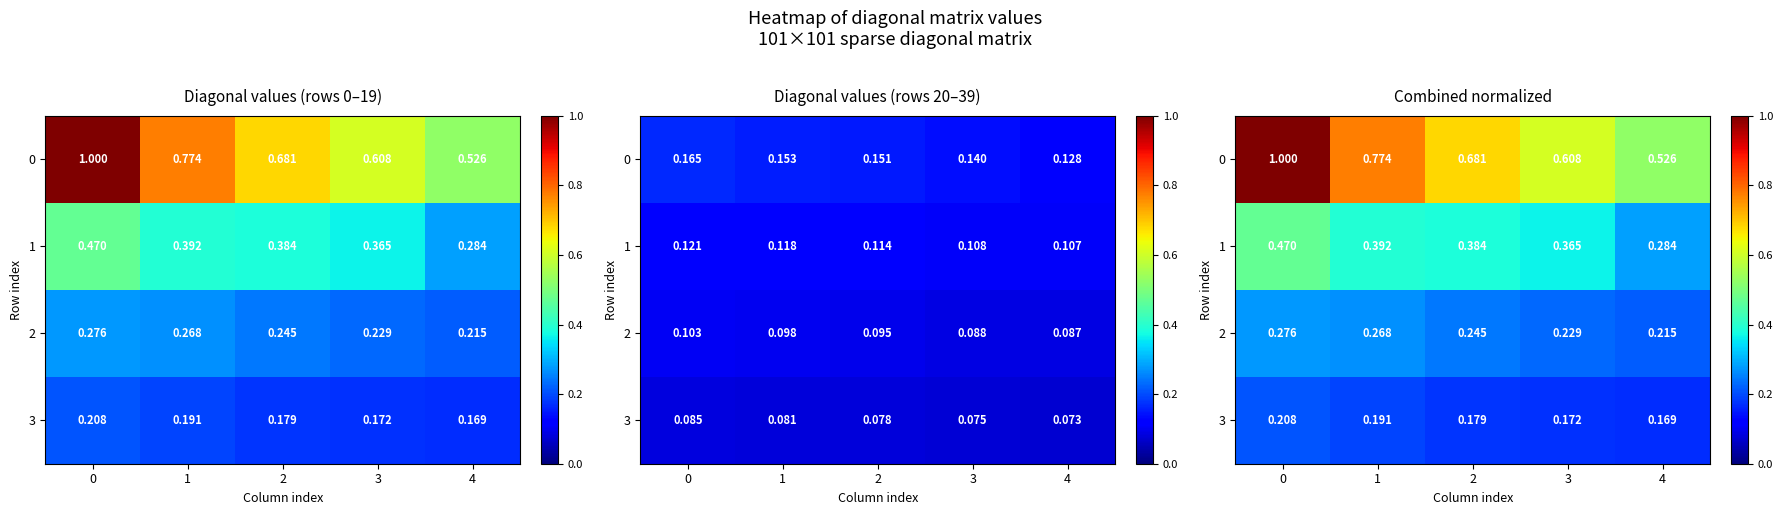

What is the sum of all 2 values?

1.2